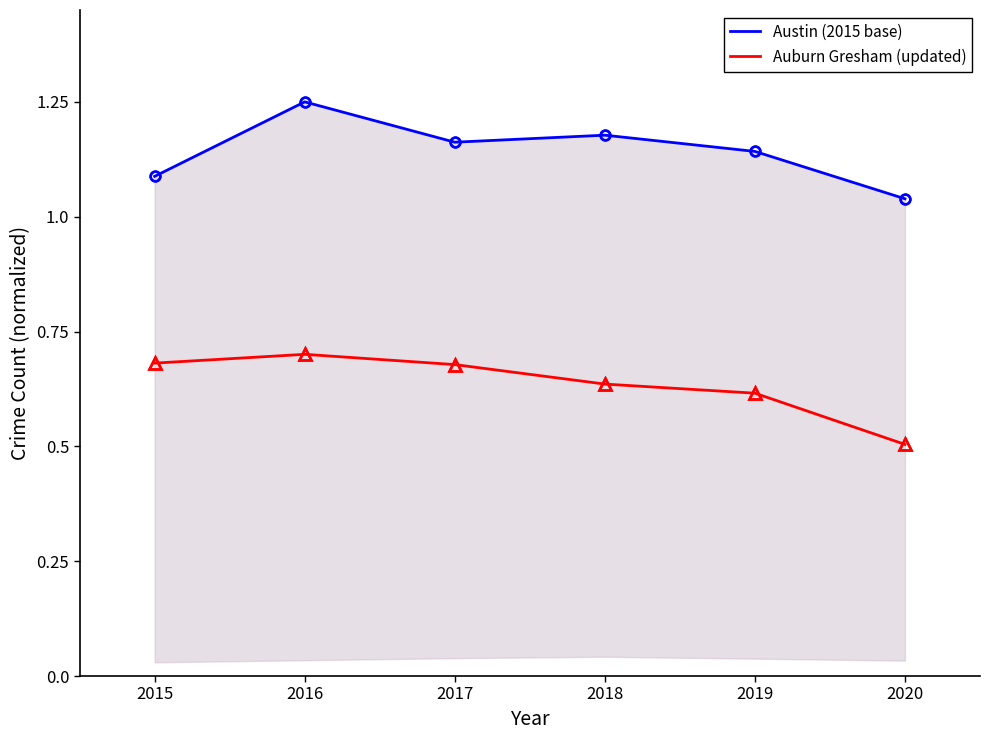

The value of Austin (2015 base) at 2015 is 1.1. True or false?

True